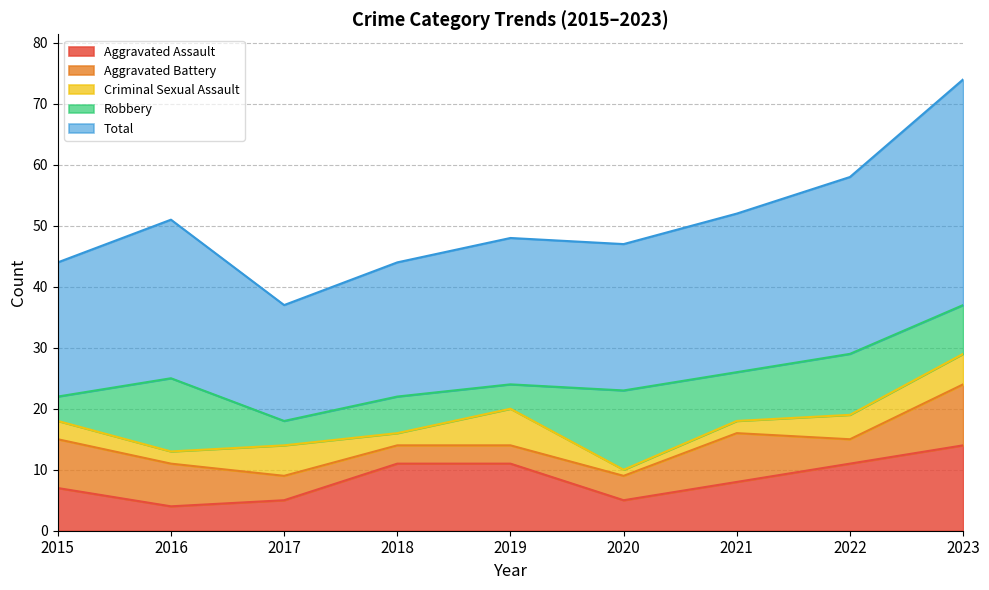

True or false: Total has a value of 11 at 2019.

False